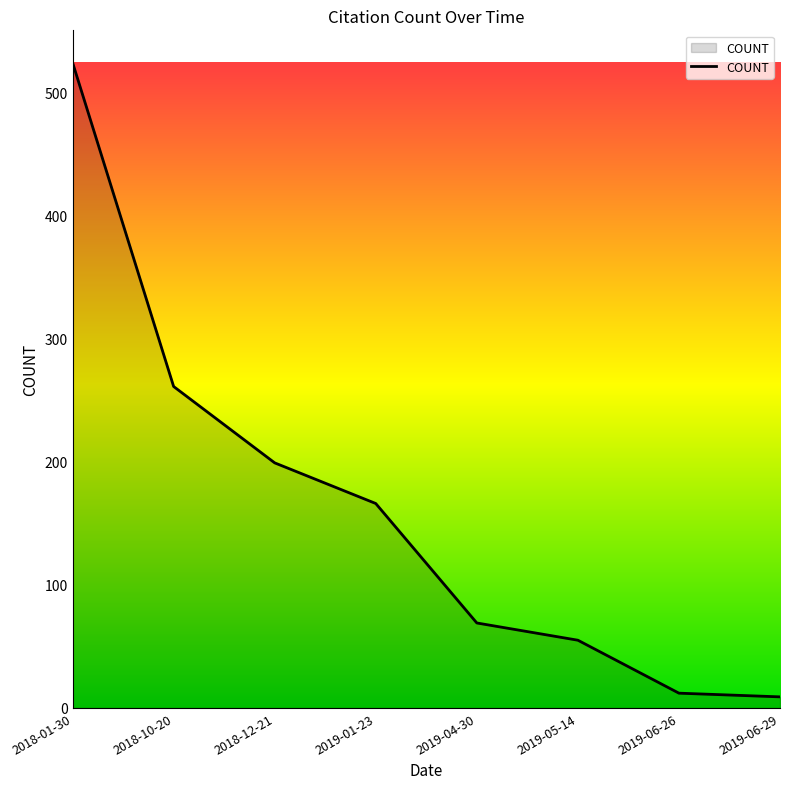

True or false: there are more than 0 points higher than both neighbors.

False